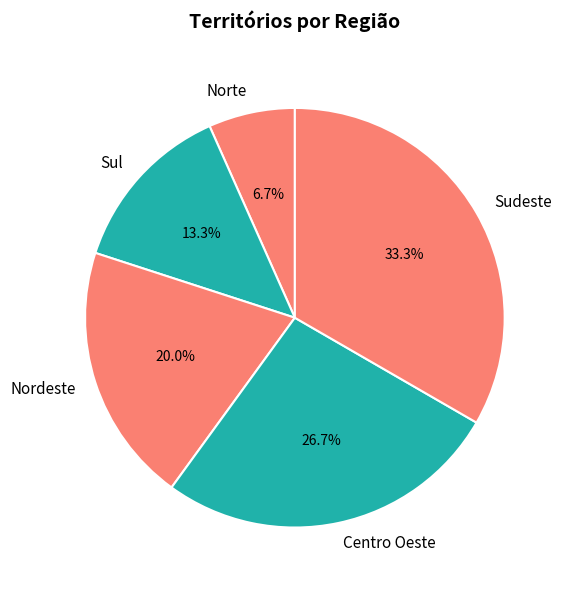

True or false: Sul accounts for 13% of the total.

True